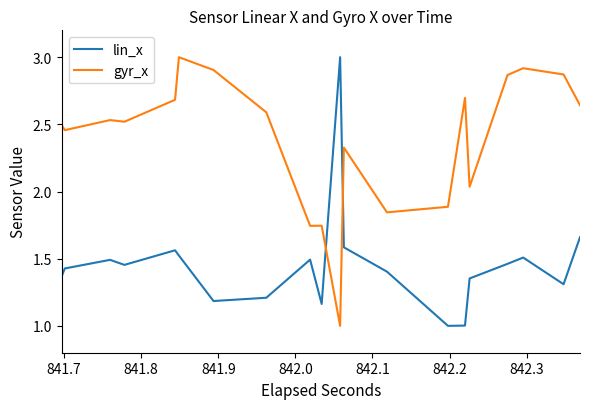

How many intersections are there between lin_x and gyr_x?

2